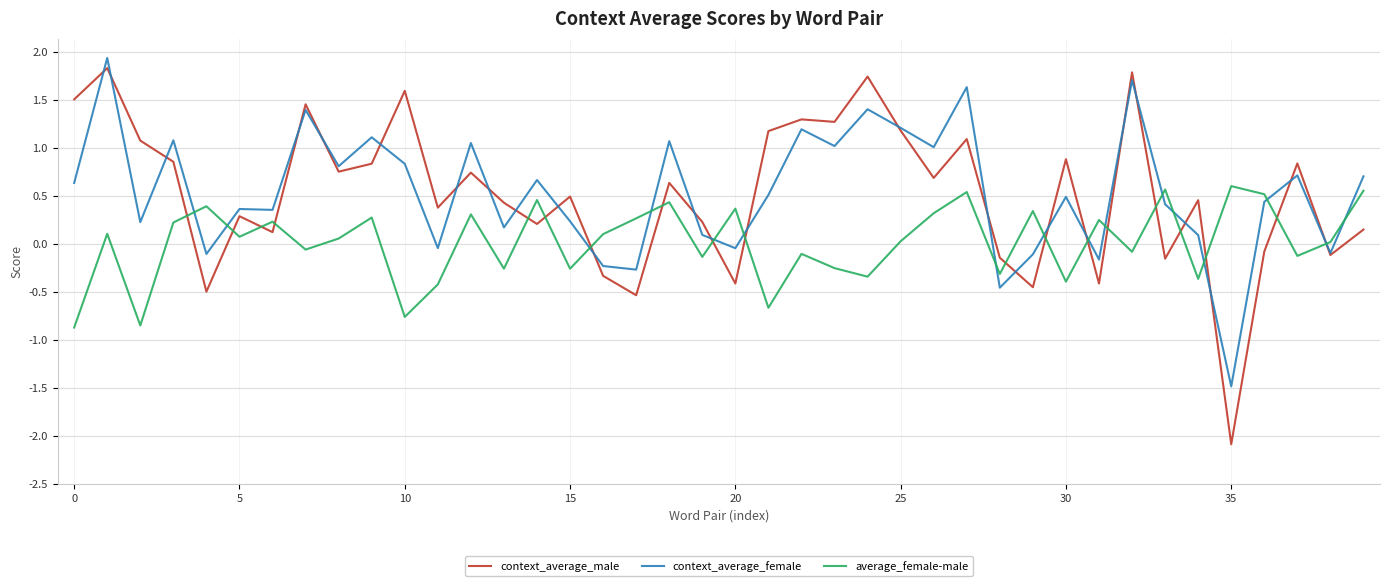

What is the minimum value for context_average_female?

-1.5